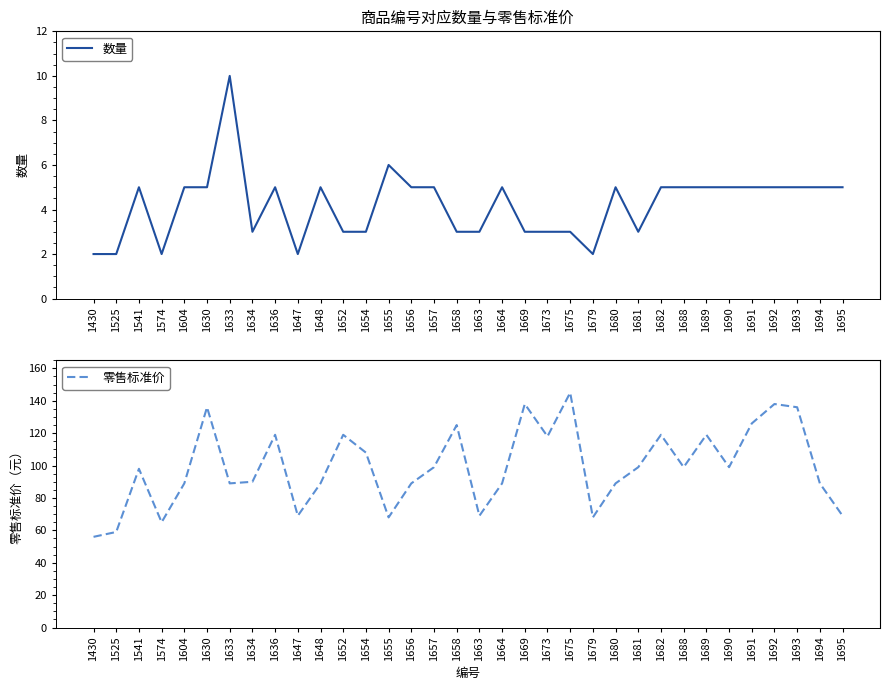

The value of 数量 at 1430 is 2. True or false?

True